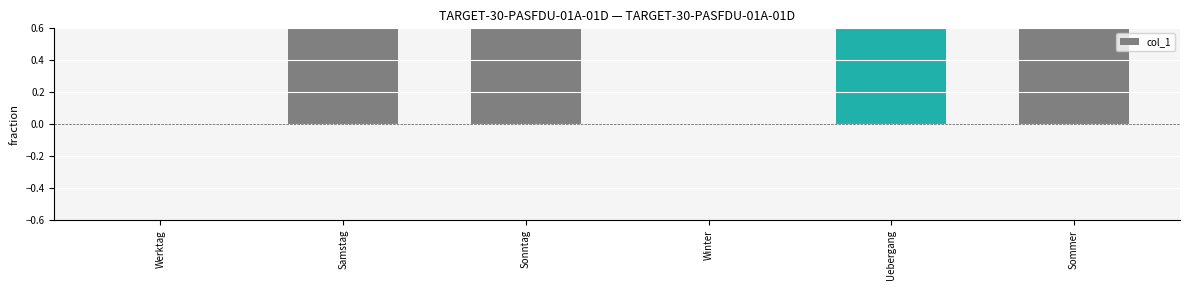

What is the difference between the second highest and second lowest values?

2